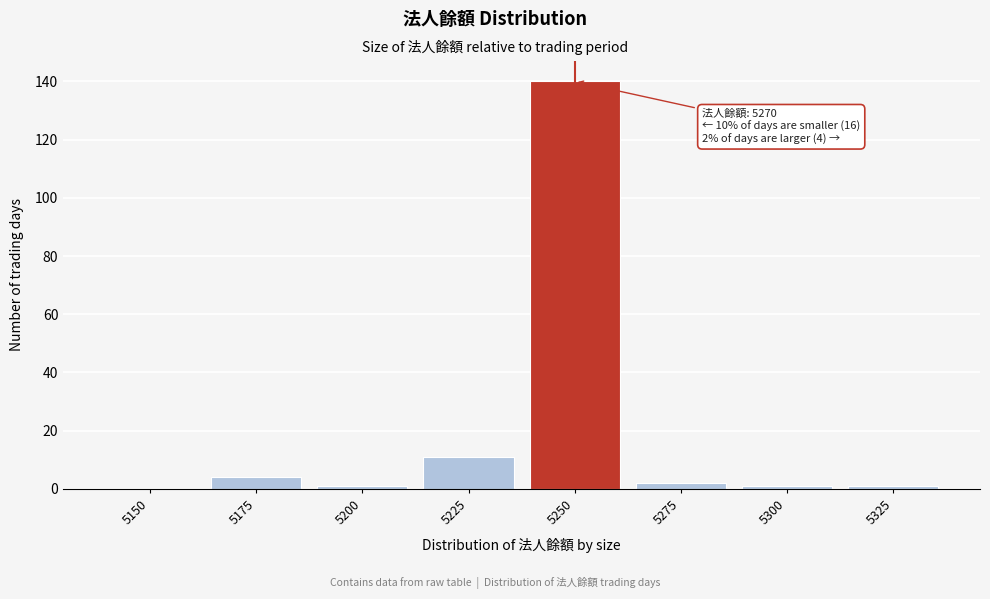

Reading left to right, what are all the values shown in this chart?

5150=0	5175=4	5200=1	5225=11	5250=140	5275=2	5300=1	5325=1